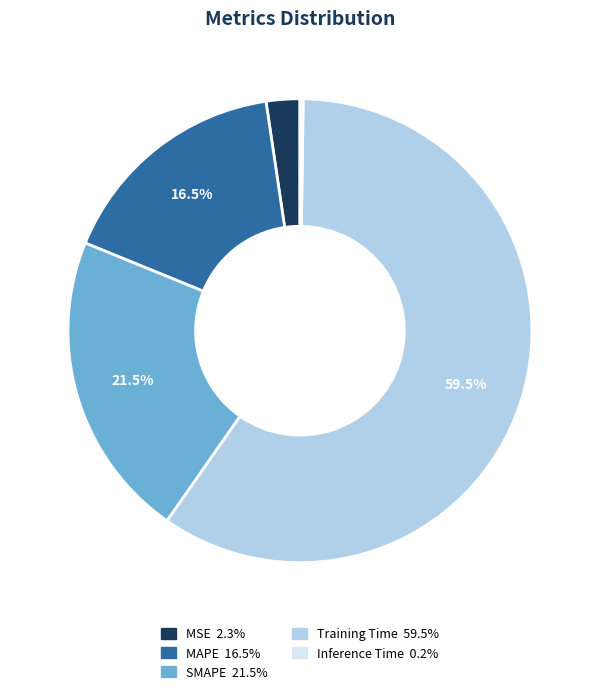

Between MAPE and Training Time, which is larger?

Training Time